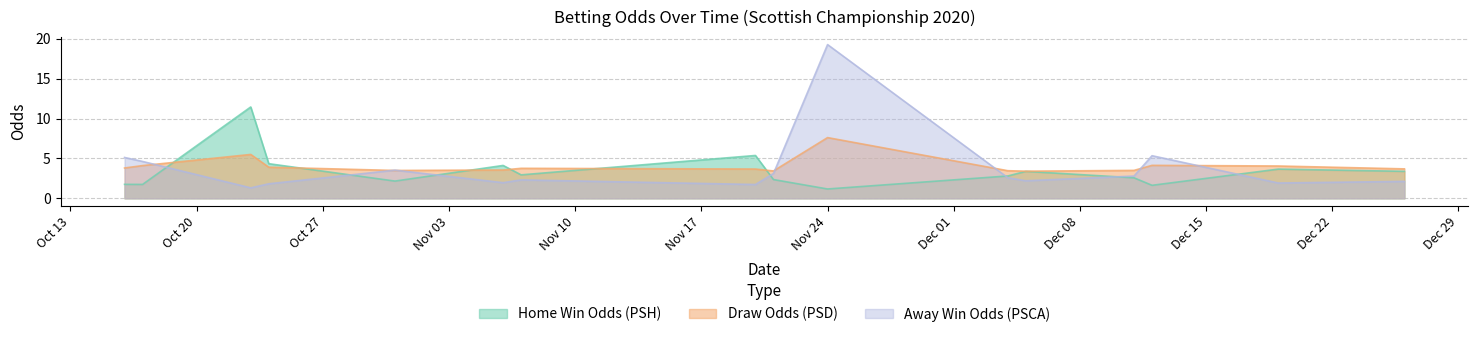

At which label does PSH first exceed 2?

23/10/2020